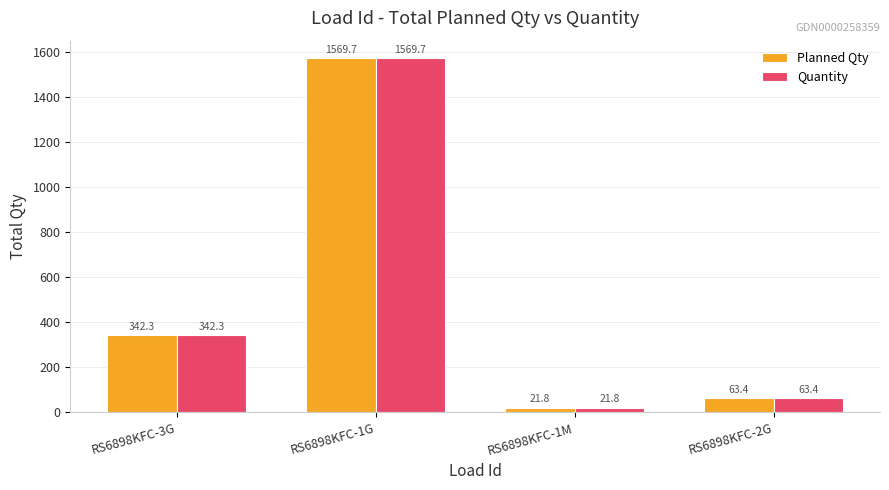

At which label does Quantity first exceed 342?

RS6898KFC-3G